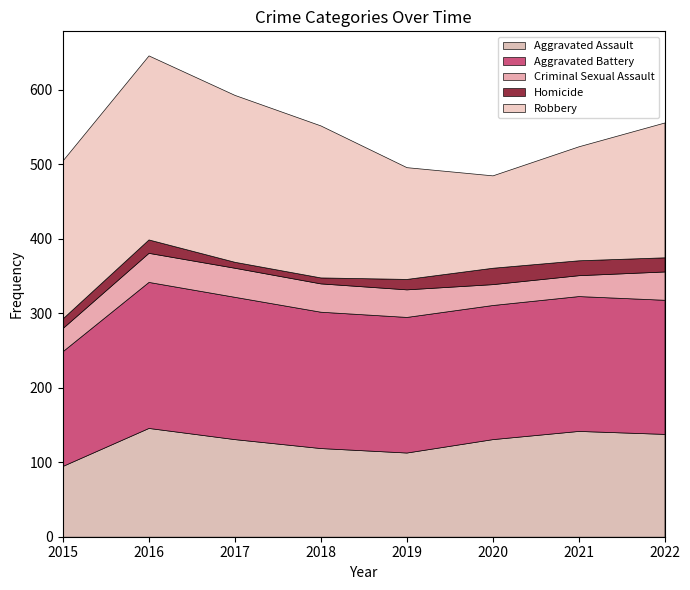

List the labels in order of Aggravated Battery value, largest first.

2016, 2017, 2018, 2019, 2021, 2020, 2022, 2015